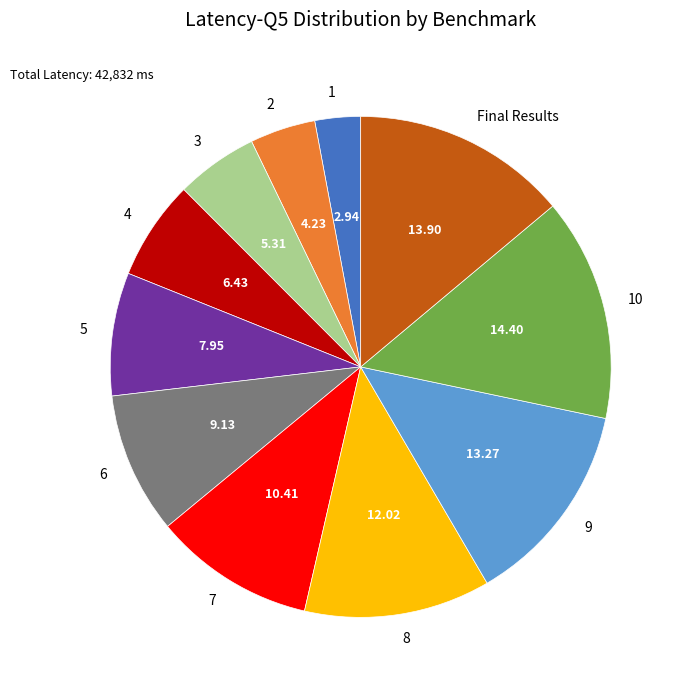

Count the number of slices in the pie.

11